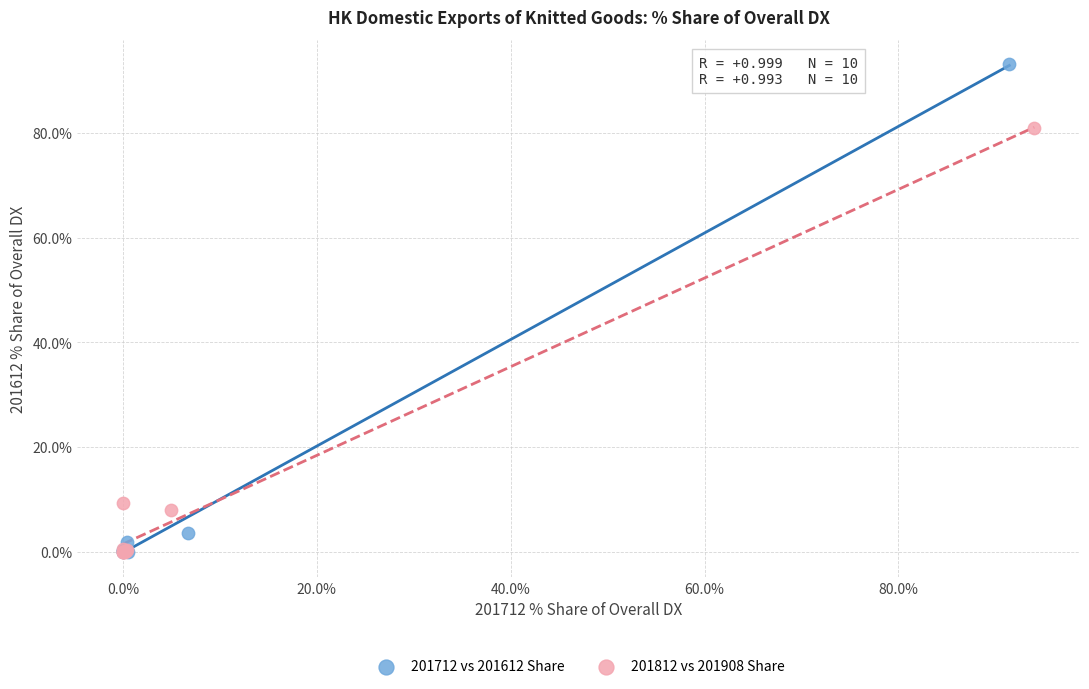

Which series reaches the maximum Y coordinate?

201712 vs 201612 Share